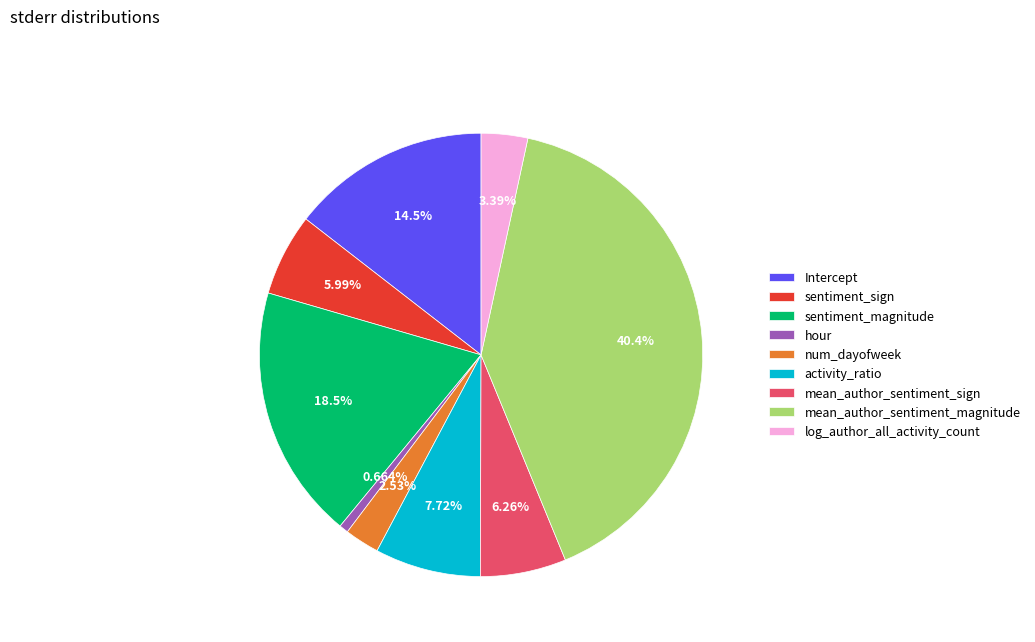

Between activity_ratio and sentiment_sign, which is larger?

activity_ratio